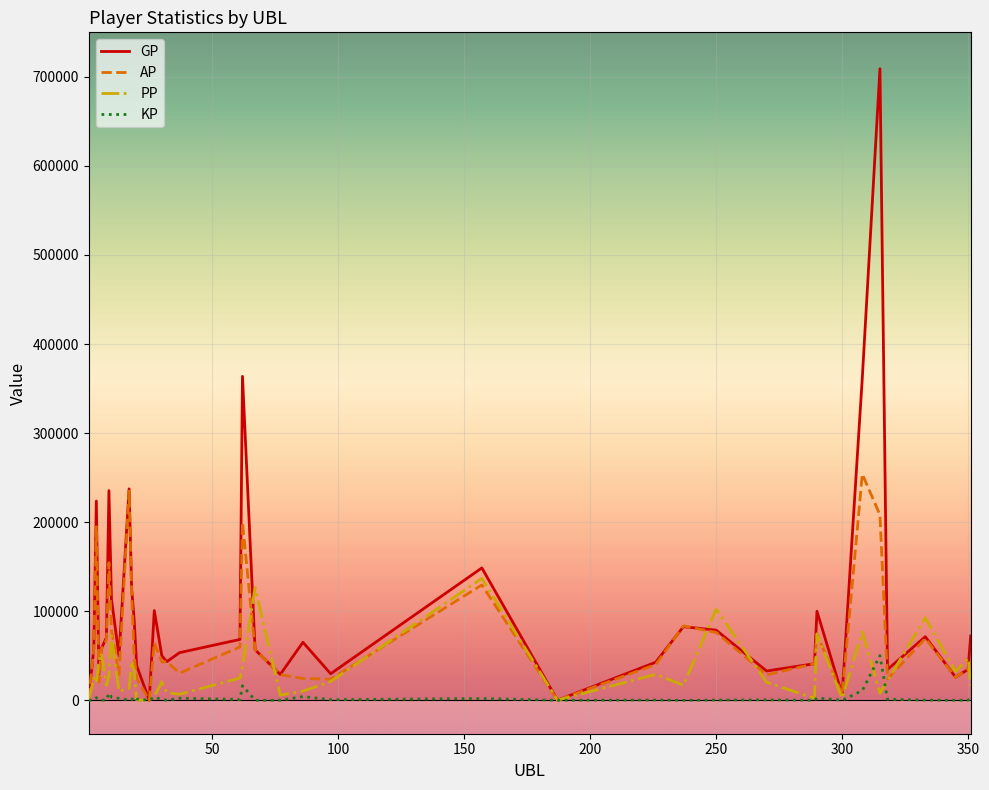

Rank the series by their average value, from lowest to highest.

KP, PP, AP, GP